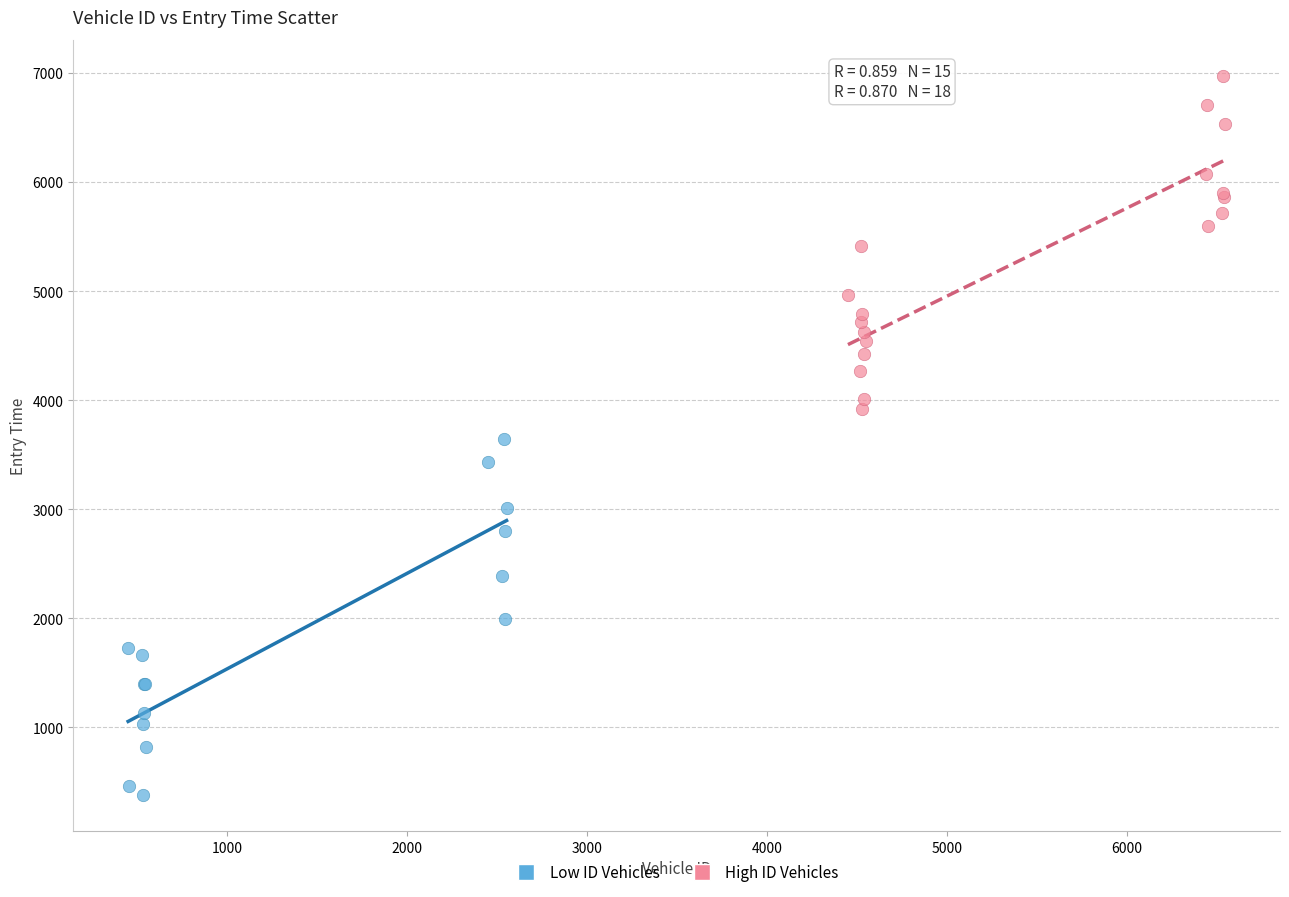

Which series reaches the maximum Y coordinate?

High ID Vehicles